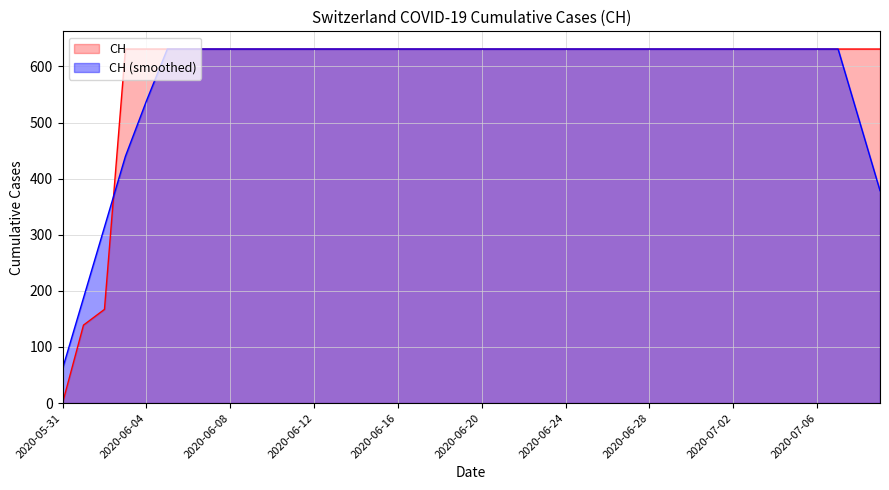

List the labels in order of value, smallest first.

2020-05-31, 2020-06-01, 2020-06-02, 2020-06-03, 2020-06-04, 2020-06-05, 2020-06-06, 2020-06-07, 2020-06-08, 2020-06-09, 2020-06-10, 2020-06-11, 2020-06-12, 2020-06-13, 2020-06-14, 2020-06-15, 2020-06-16, 2020-06-17, 2020-06-18, 2020-06-19, 2020-06-20, 2020-06-21, 2020-06-22, 2020-06-23, 2020-06-24, 2020-06-25, 2020-06-26, 2020-06-27, 2020-06-28, 2020-06-29, 2020-06-30, 2020-07-01, 2020-07-02, 2020-07-03, 2020-07-04, 2020-07-05, 2020-07-06, 2020-07-07, 2020-07-08, 2020-07-09